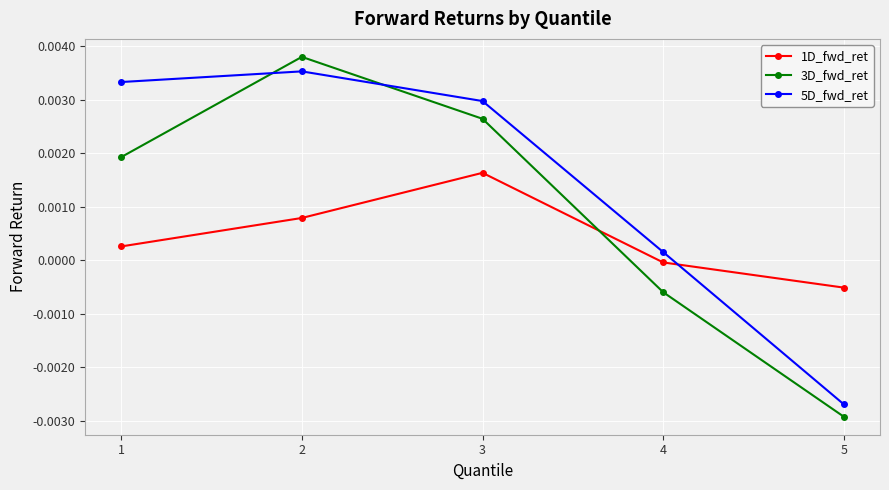

The value of 5D_fwd_ret at 3 is 0.0. True or false?

True